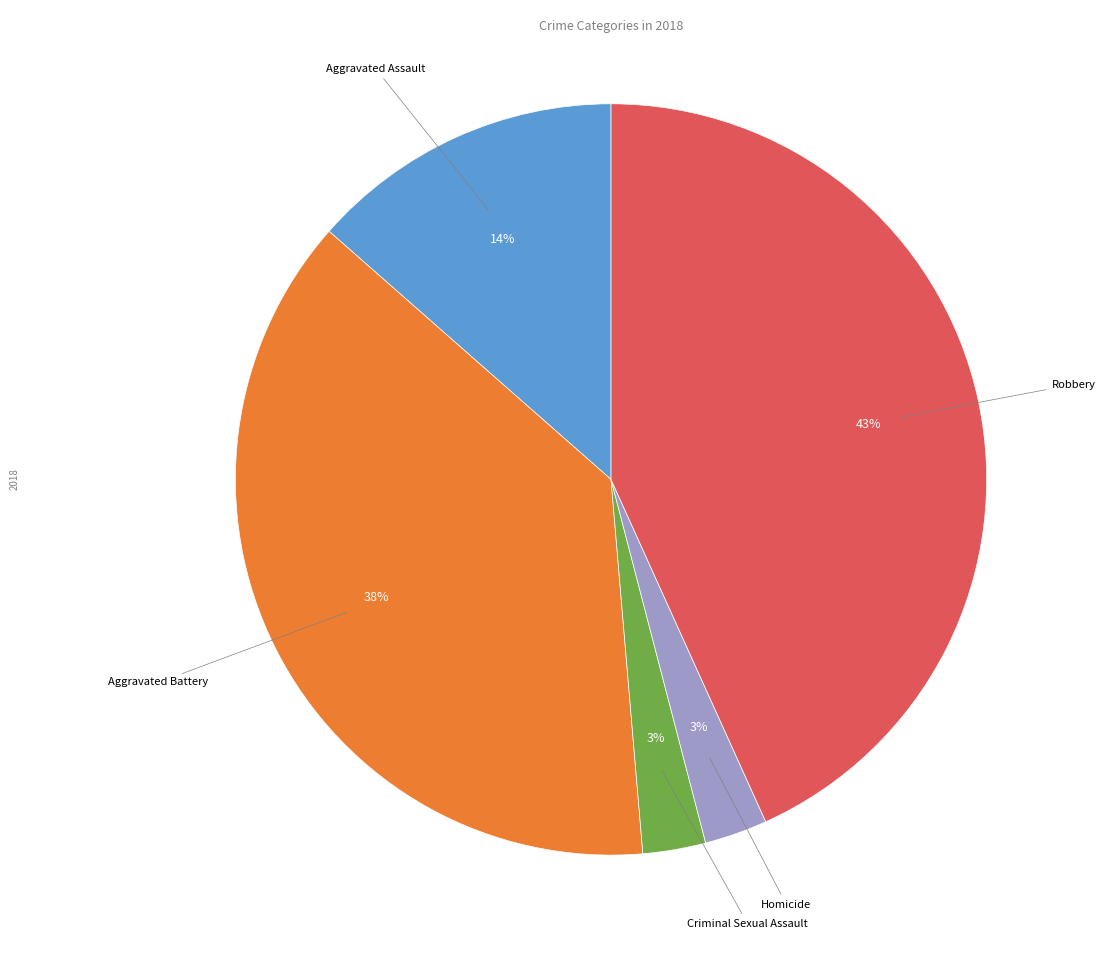

Is there any slice that represents more than half of the pie?

No